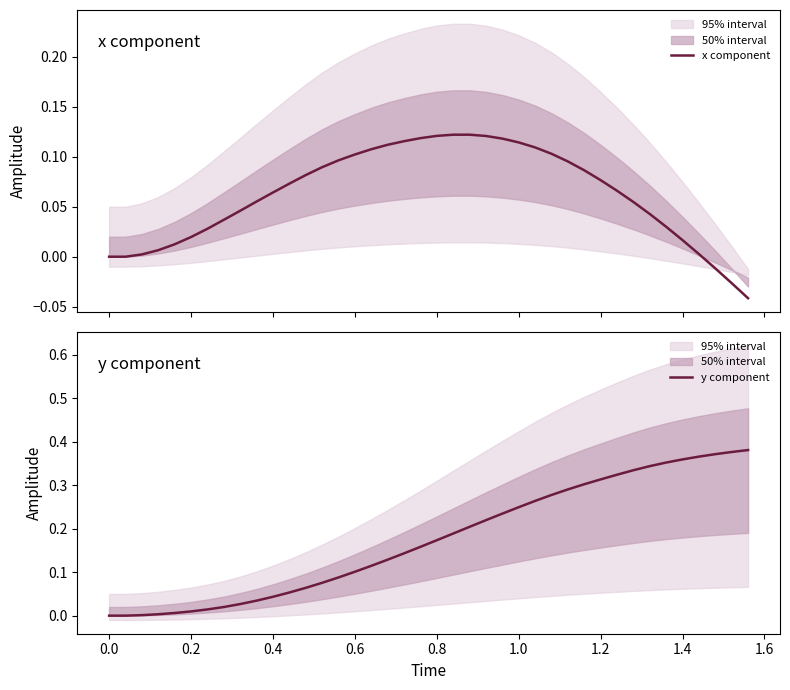

Is it true that y component equals 0.1 at 0.6?

True